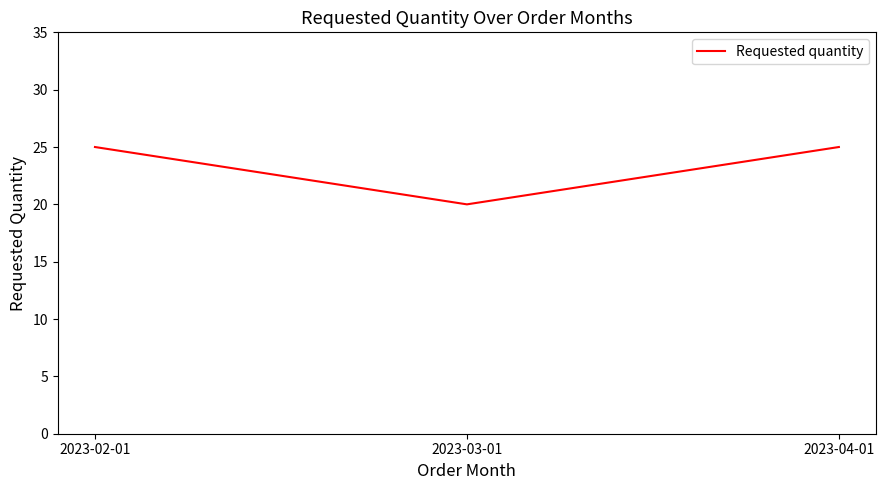

Reading right to left, extract all data points from this chart.

2023-04-01=25	2023-03-01=20	2023-02-01=25